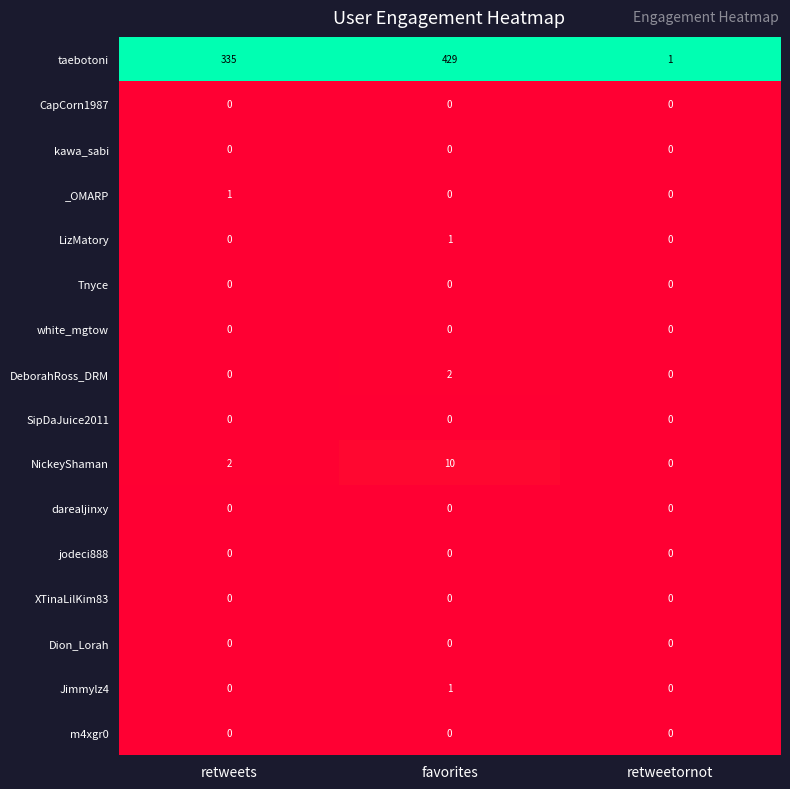

At which category is the sum across all series the highest?

favorites